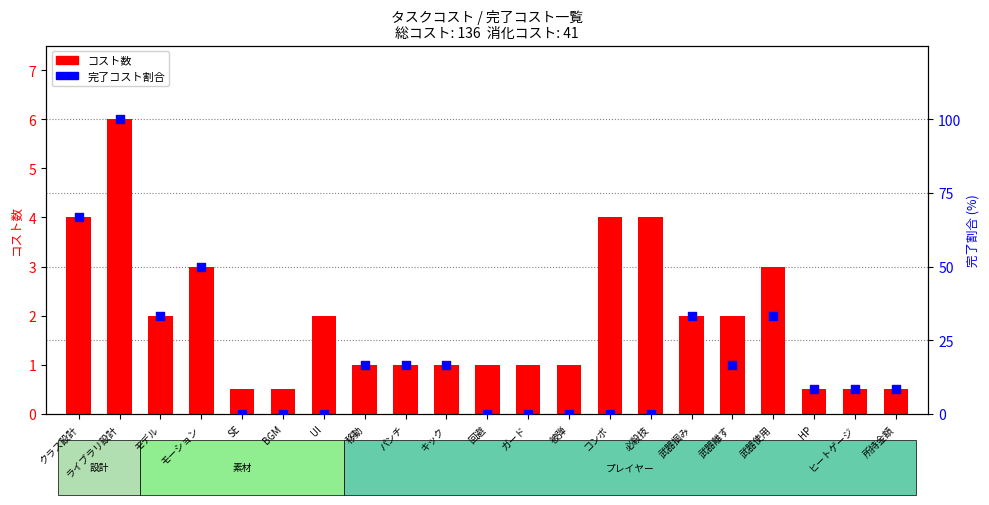

What are all the series names shown in the legend?

コスト数, 完了コスト (割合%)